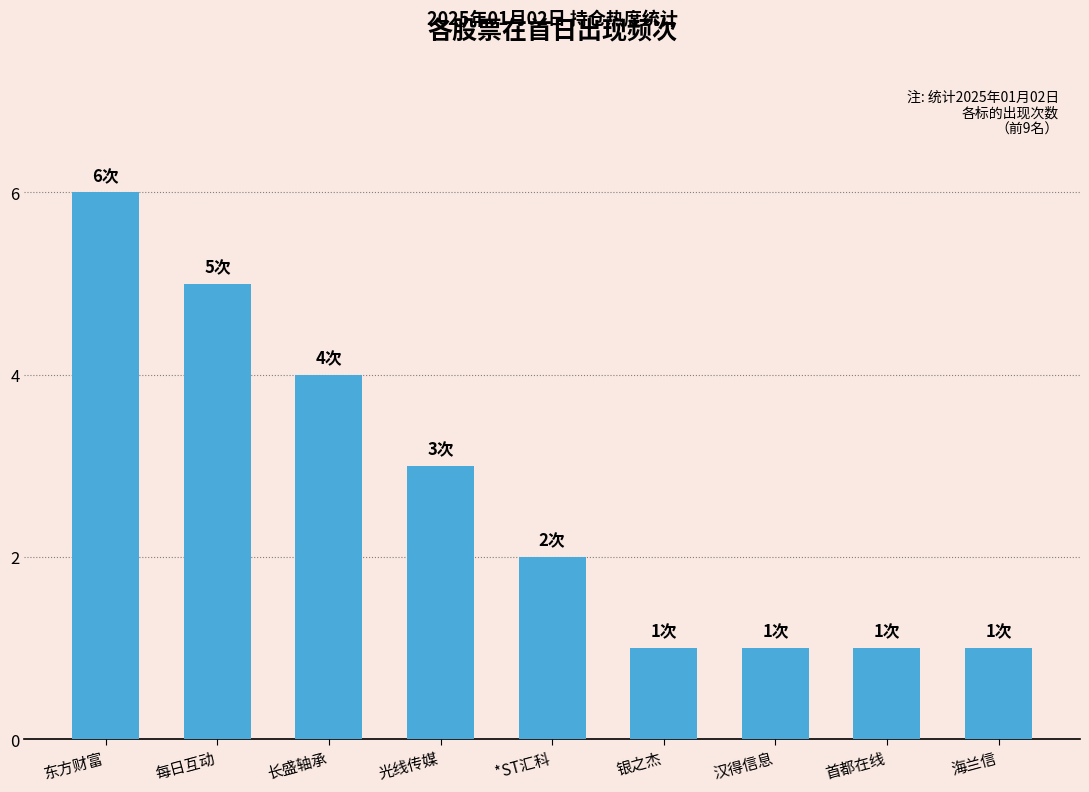

How many bars are there in total?

9